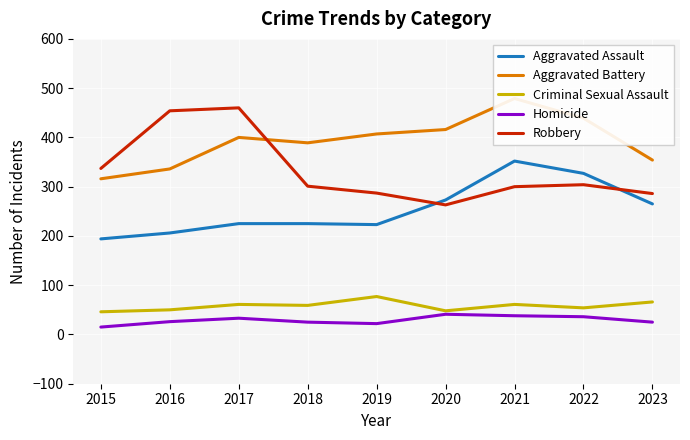

Which series has the largest total across all categories?

Aggravated Battery